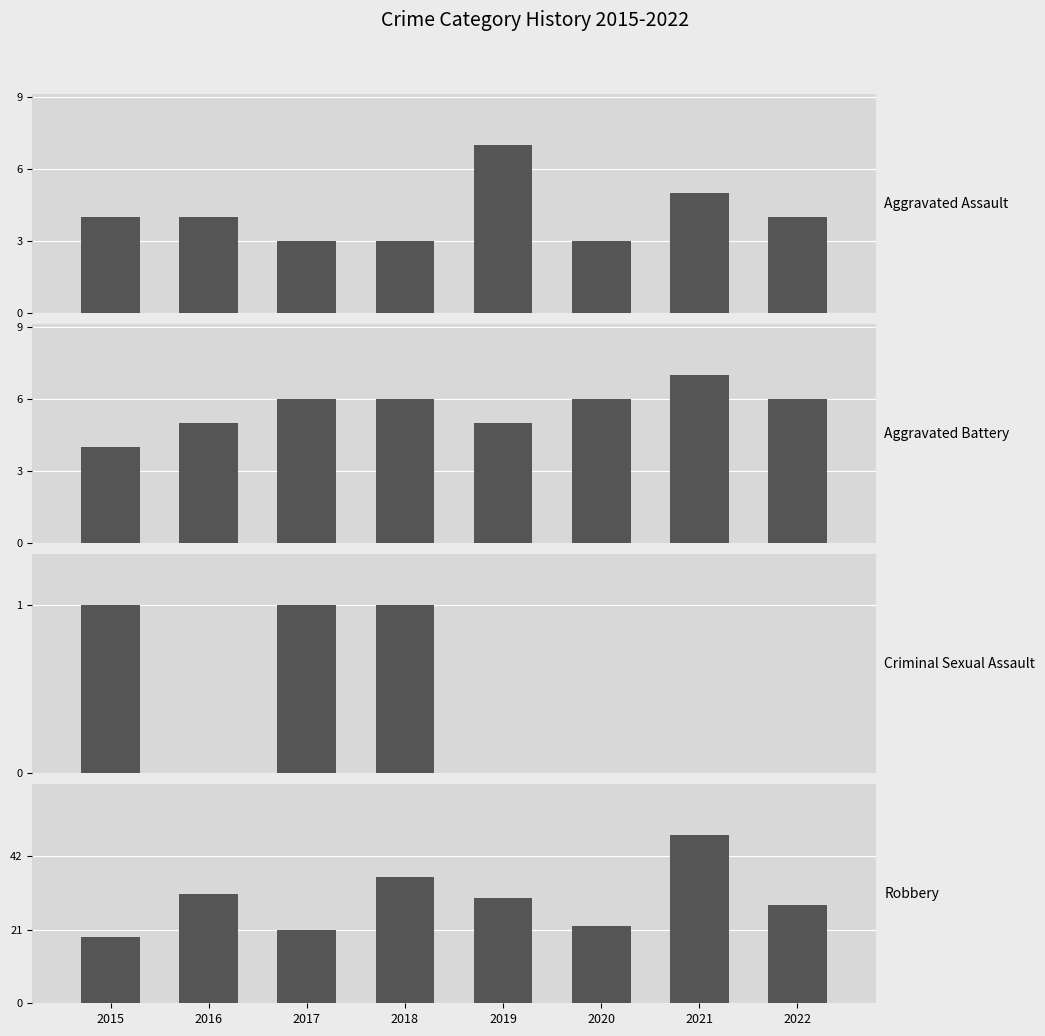

What are all the series names shown in the legend?

Aggravated Assault, Aggravated Battery, Criminal Sexual Assault, Robbery